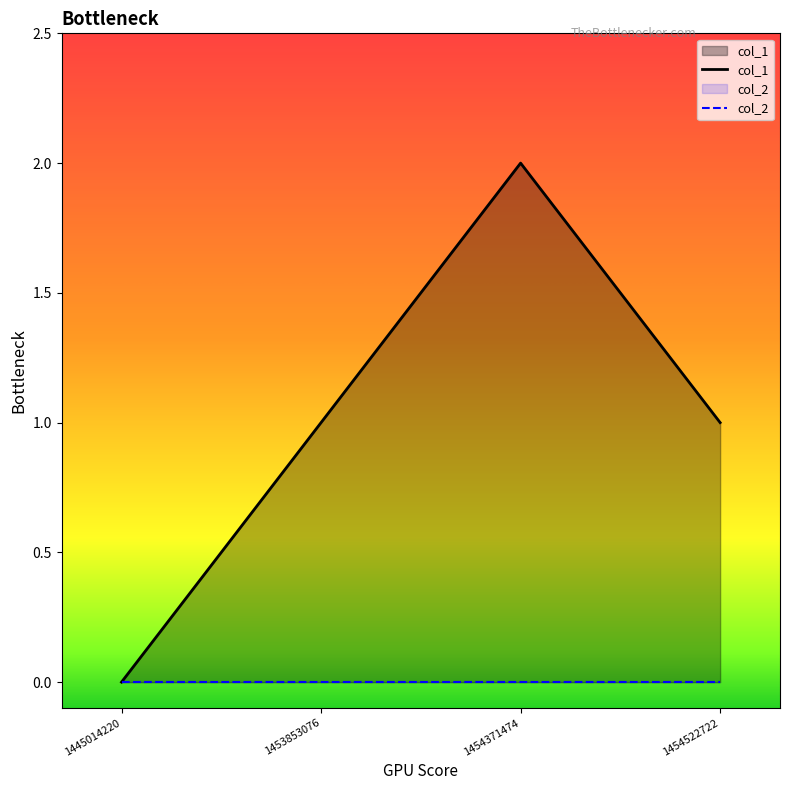

What is the difference between the maximum and minimum values?

2